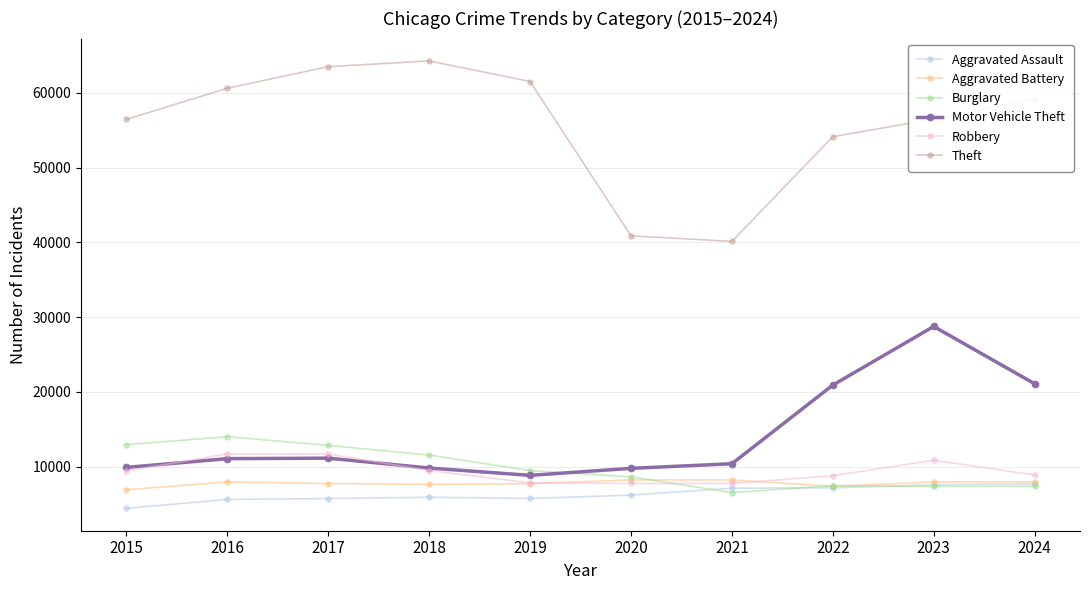

What is the maximum value shown in the chart?

64257